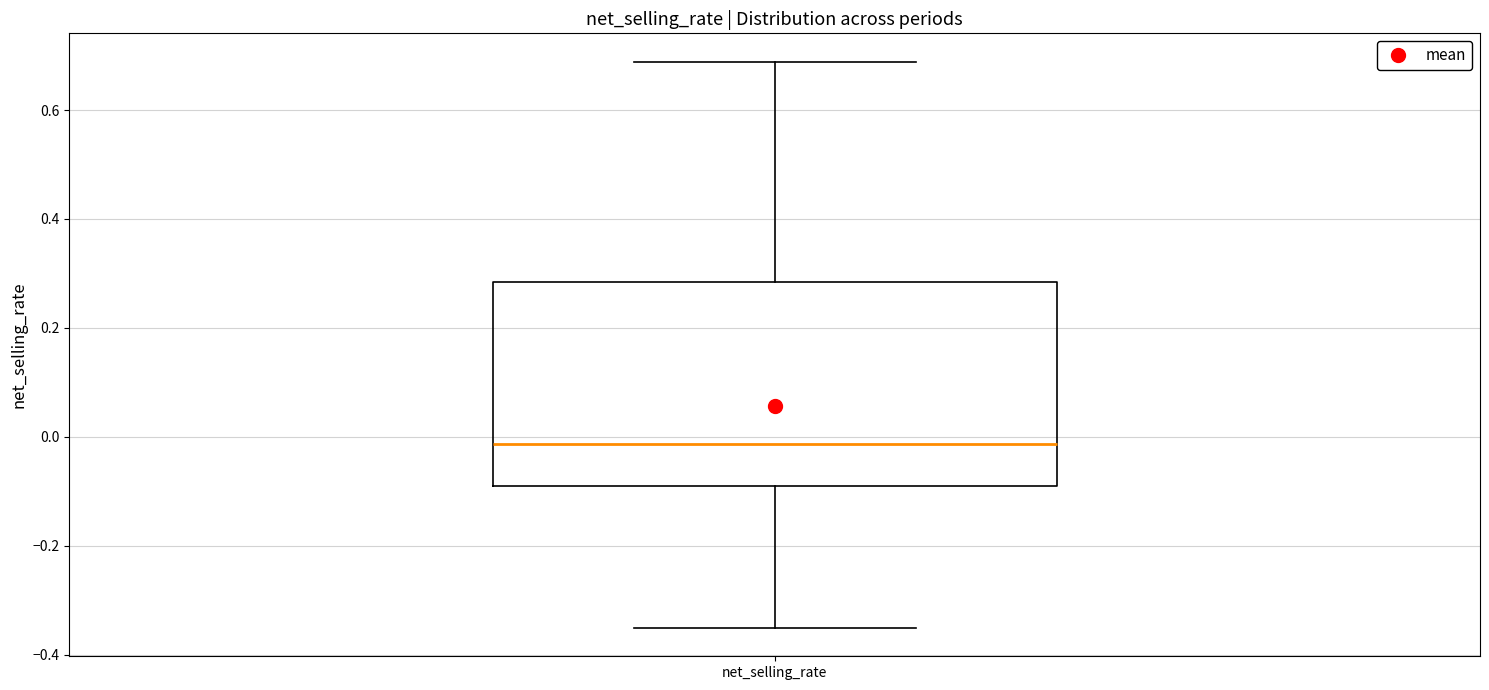

Read this box plot against the y-axis: the position of the median line, the range covered by the box, and the ends of both whiskers. The values are not printed on the chart, so give them approximately, as read against the axis.

median -0.02, box -0.08 to 0.28, whiskers -0.36 to 0.68